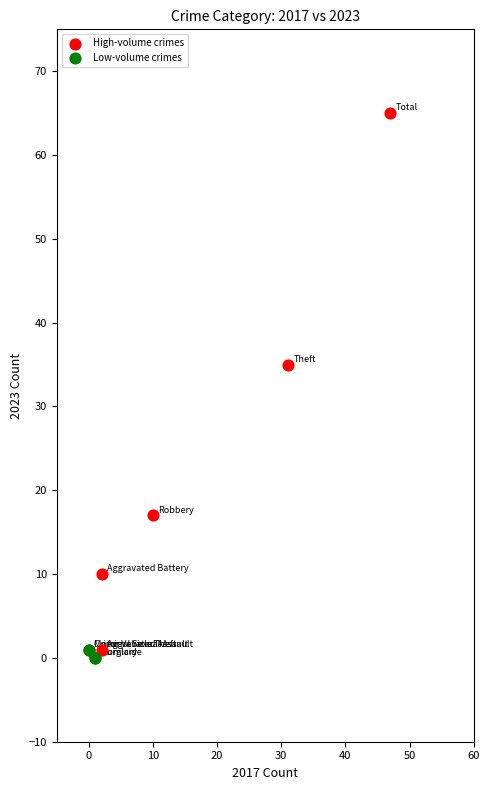

Which series reaches the maximum Y coordinate?

High-volume crimes